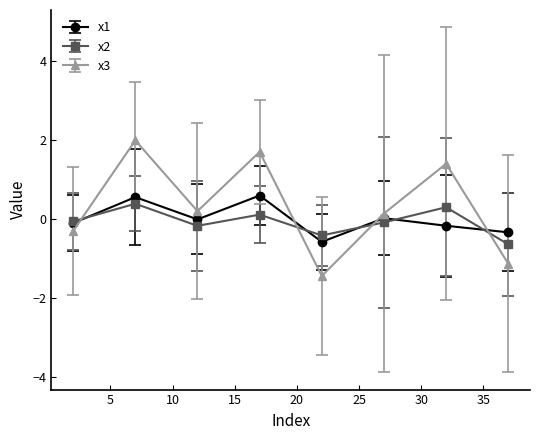

What is the value of the x3 point at the 4th from the left?

1.7